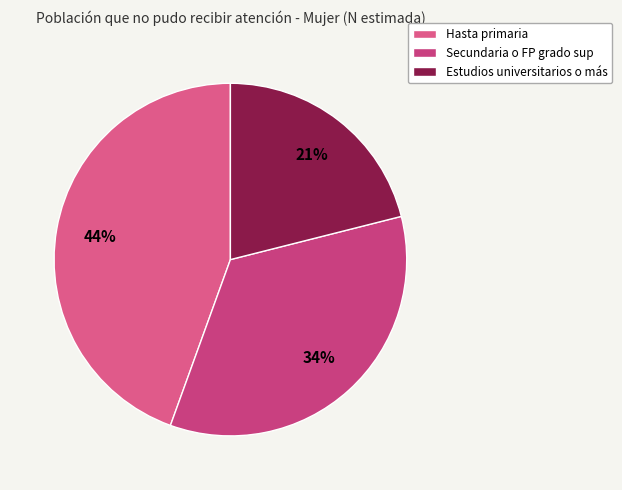

True or false: Secundaria o FP grado sup accounts for 46% of the total.

False